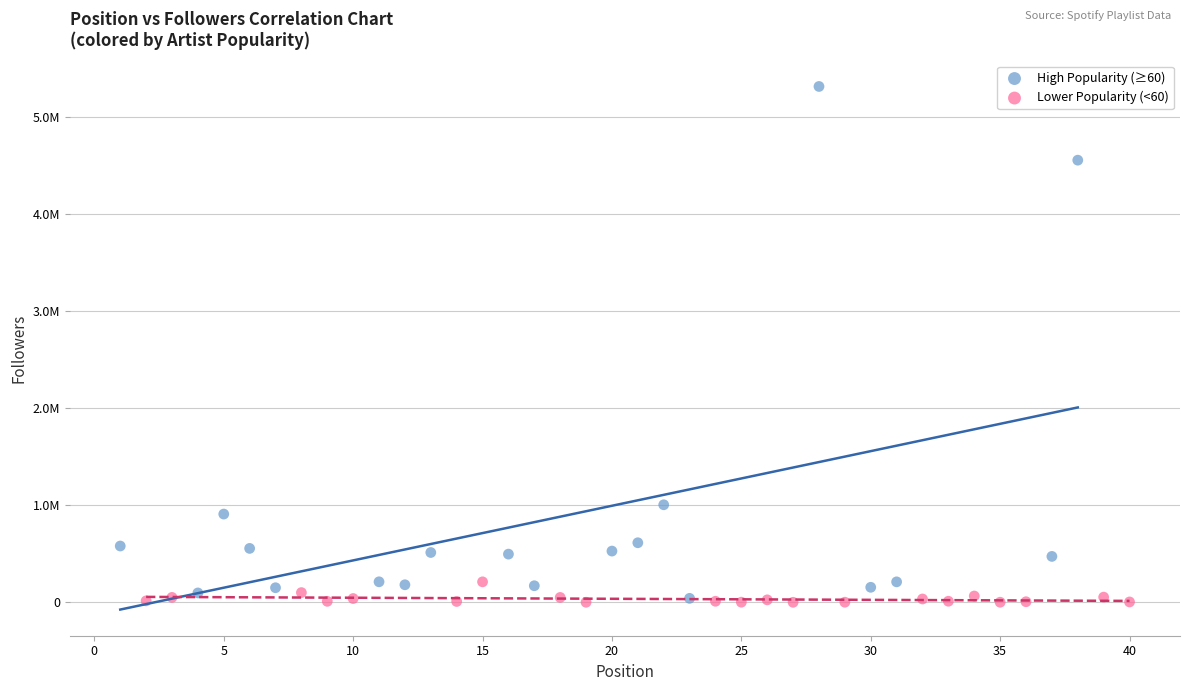

What are all the series names shown in the legend?

High Popularity (≥60), Lower Popularity (<60)